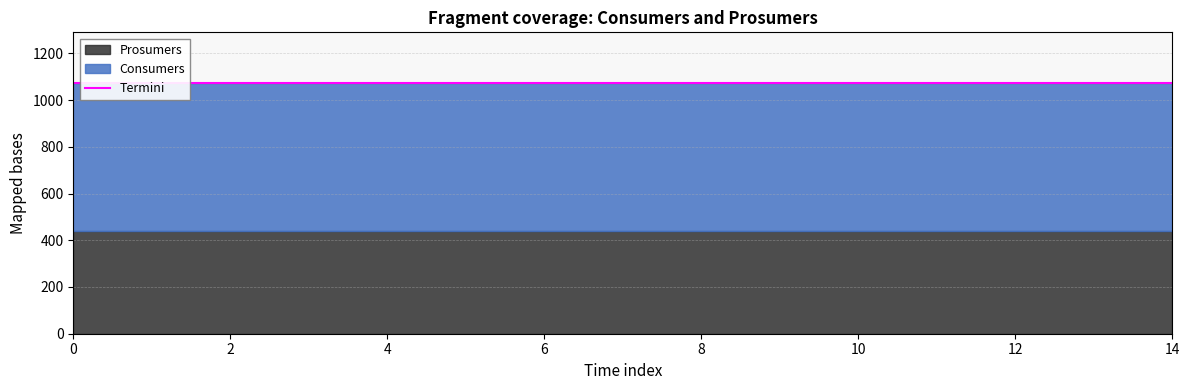

Between 8 and 14, which is larger?

8